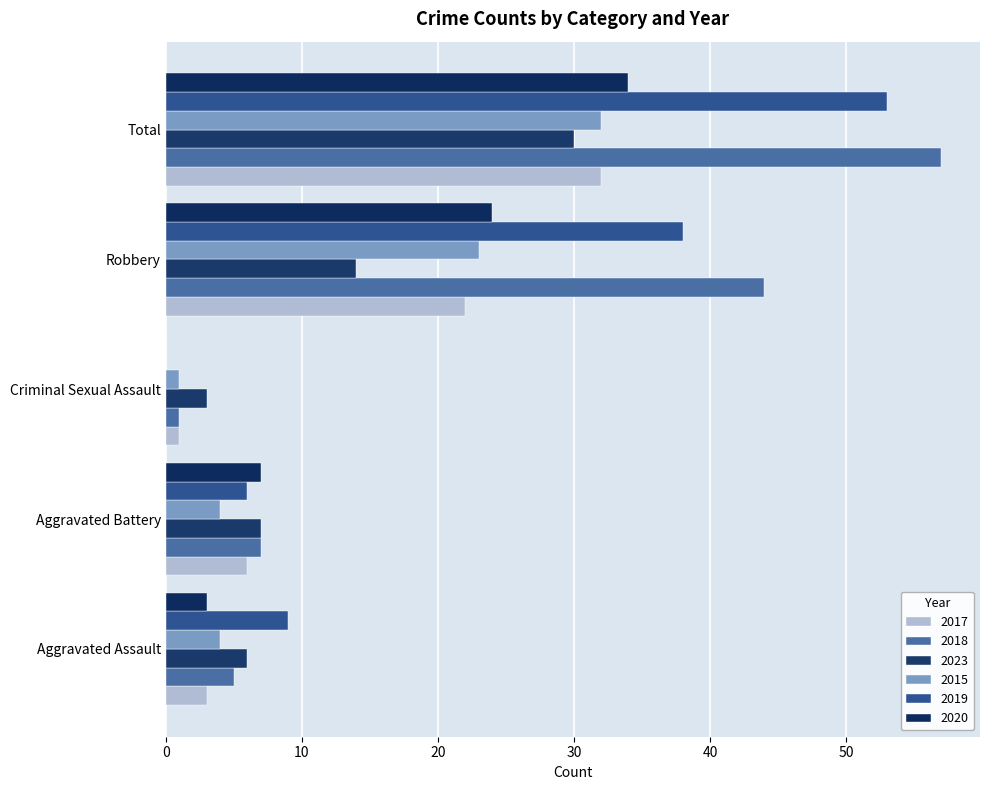

What is the sum of all 2023 values?

60